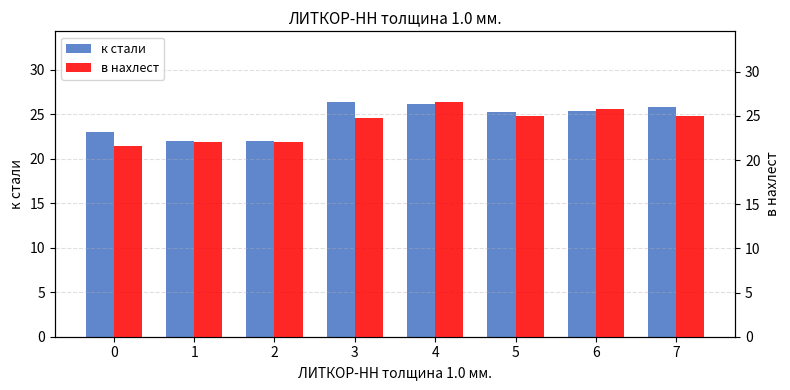

The value of в нахлест at 2 is 22.1. True or false?

True